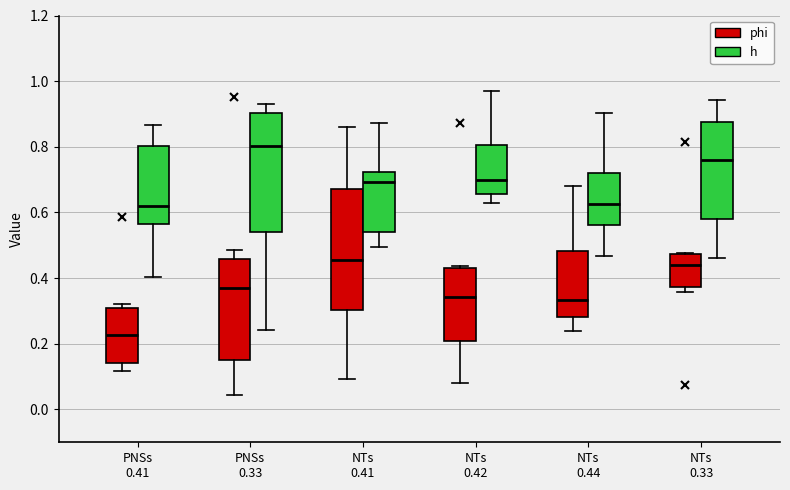

Which box's median line is the lowest?

PNSs 0.41 (phi)